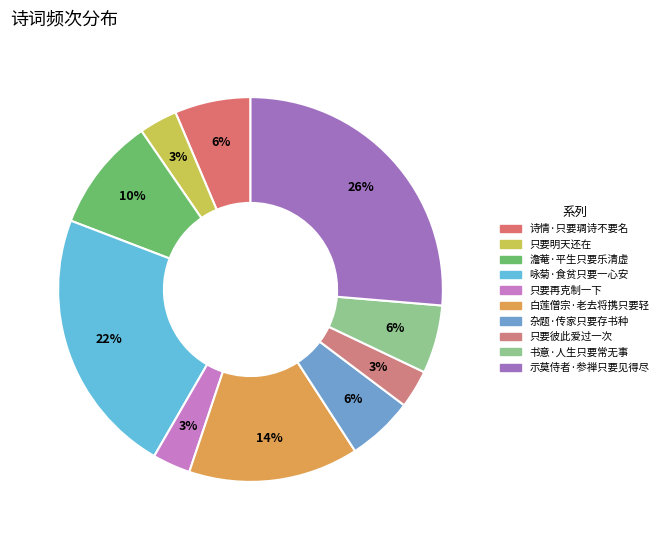

How many segments does this pie chart have?

10